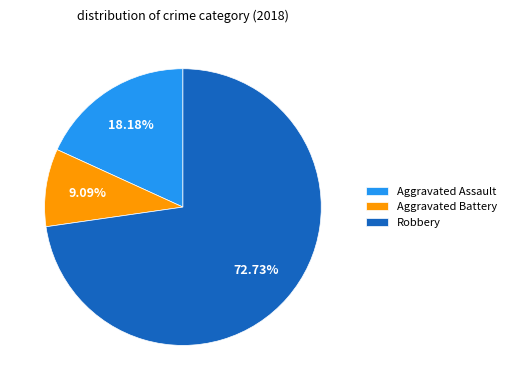

Which has a higher value, Robbery or Aggravated Assault?

Robbery